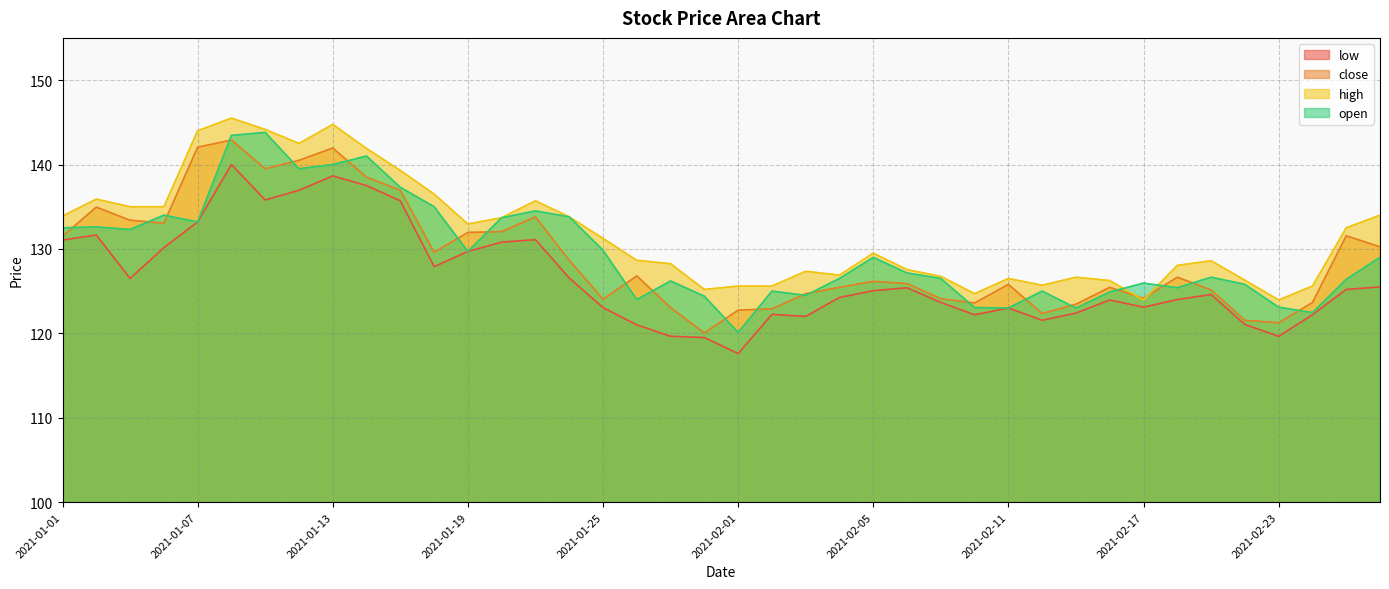

What is the spread (max minus min) of values at 2021-01-20?

2.9